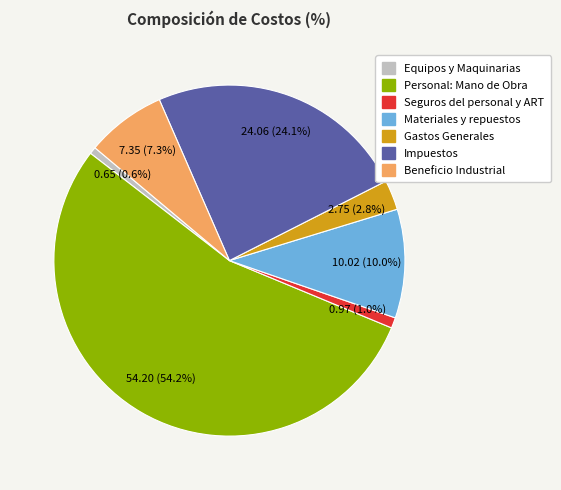

Combined, what portion of the pie is Materiales y repuestos and Gastos Generales?

12.8%